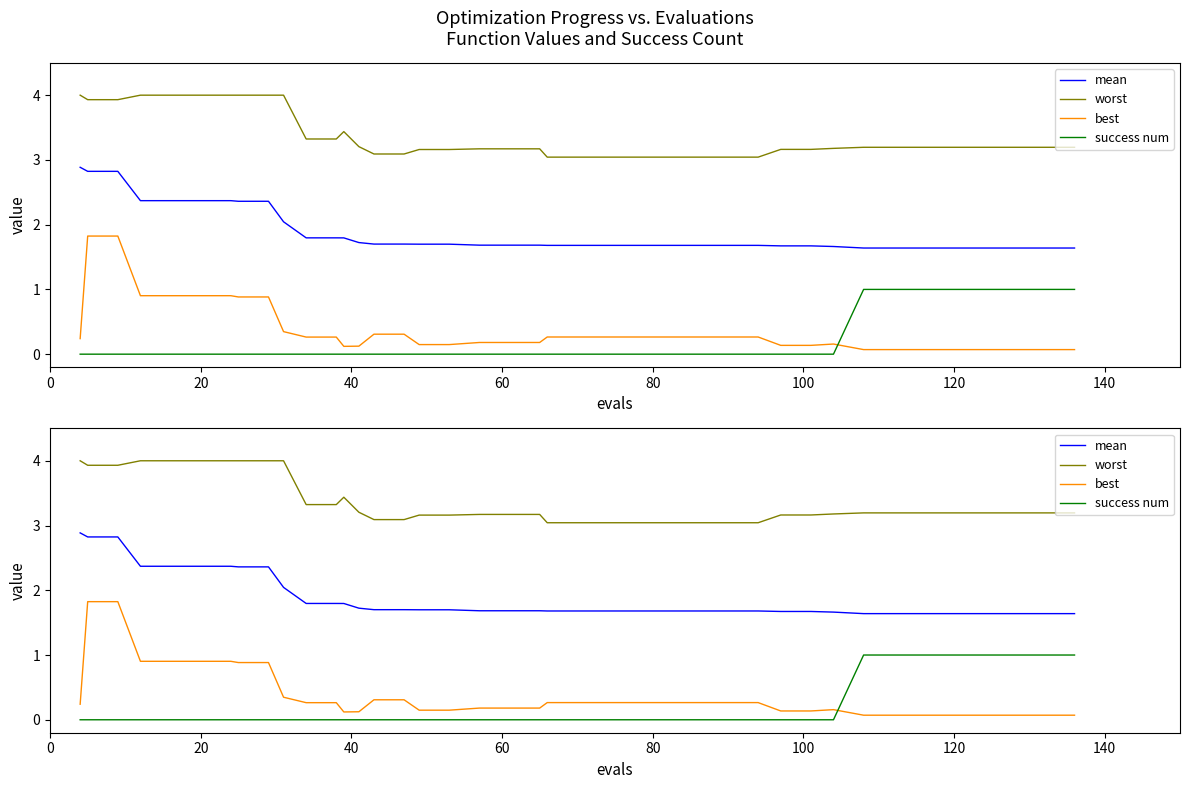

How many values in the success num series exceed 0?

8